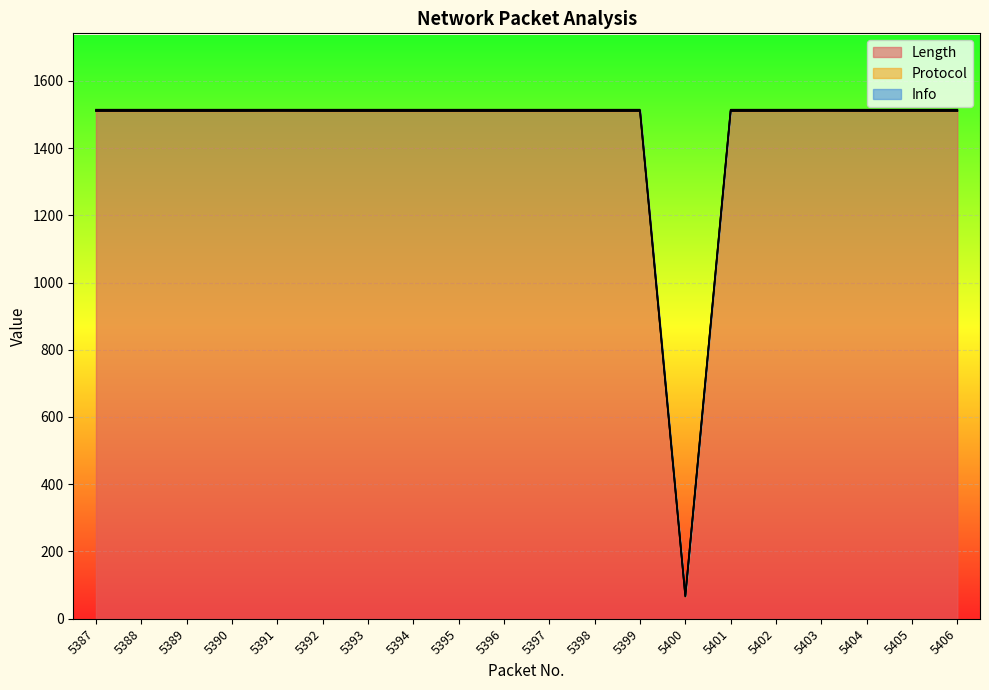

At 5398, list the series in order from smallest to largest.

Protocol, Info, Length